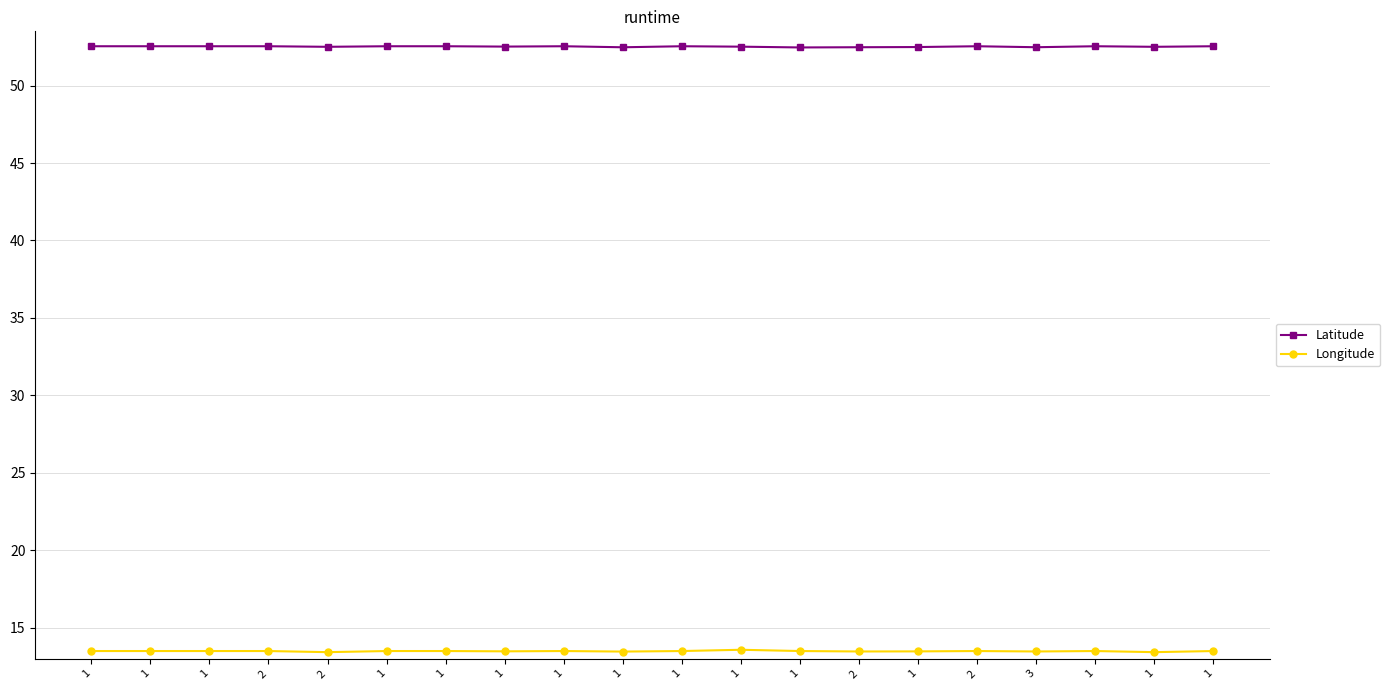

How many lines are shown in the chart?

2